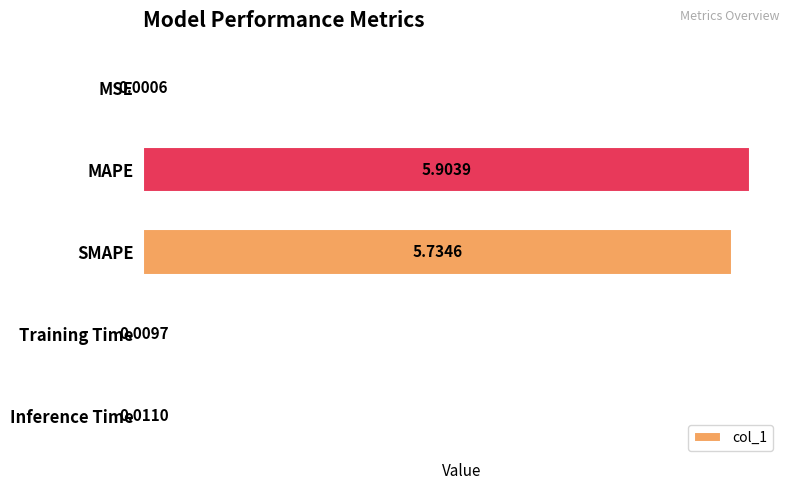

At which label is the value closest to 2?

Inference Time